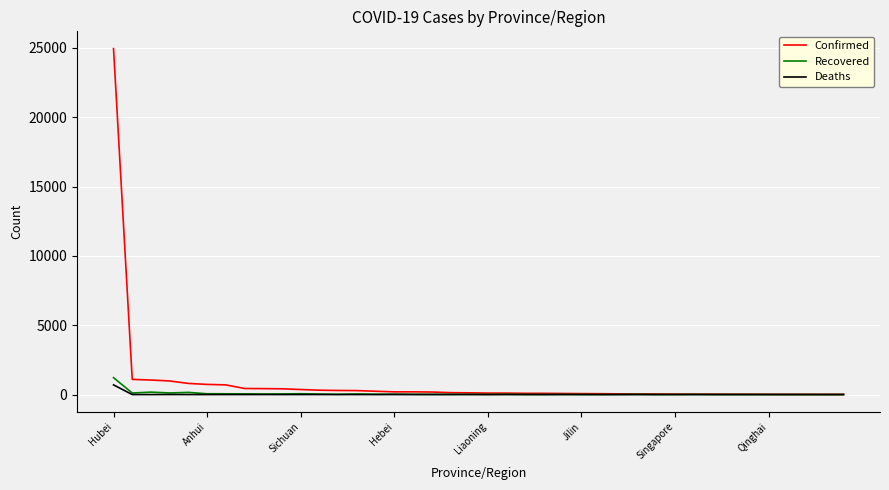

Which series has the widest spread of values?

Confirmed